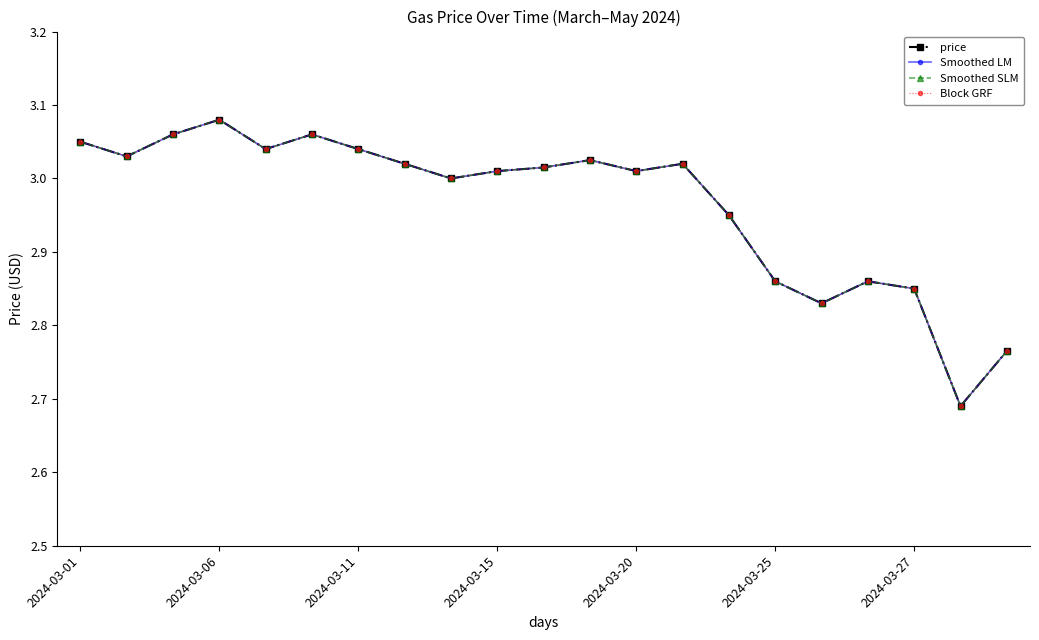

In Block GRF, how many points are higher than both neighbors (excluding endpoints)?

5